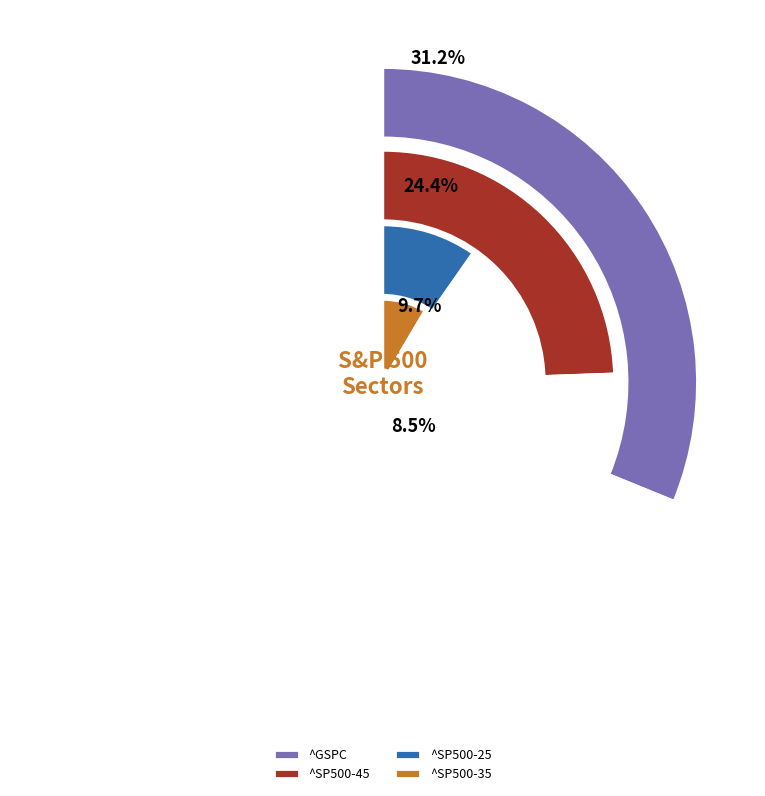

To the nearest percent, what percentage of the pie is ^SP500-25?

10%